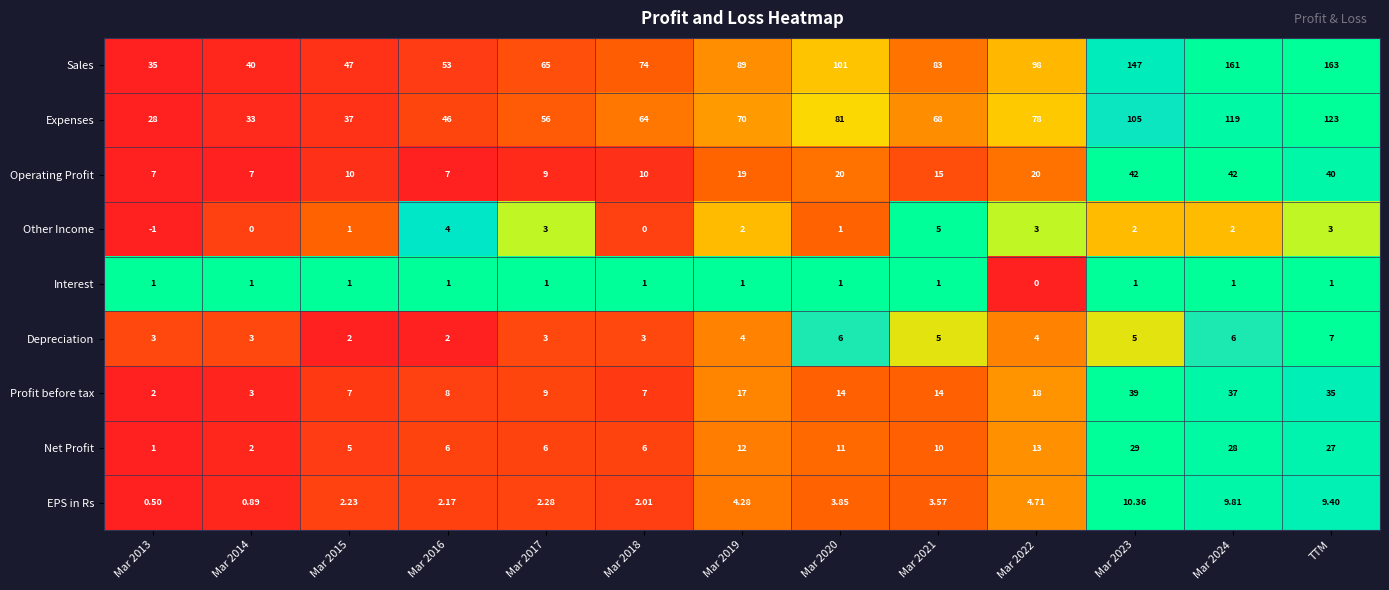

What is the greatest value displayed?

163.0